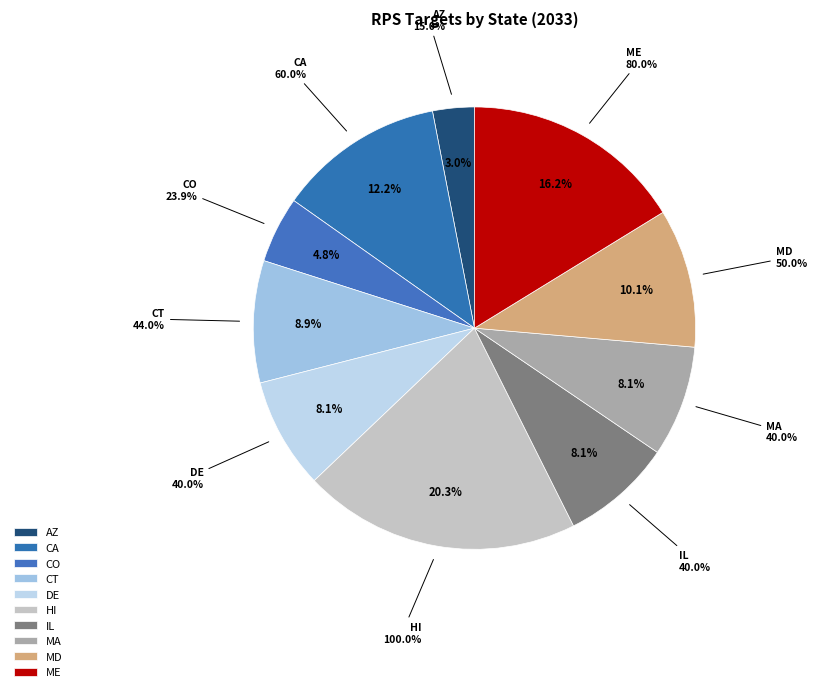

Is it true that MA is 1% of the pie?

False